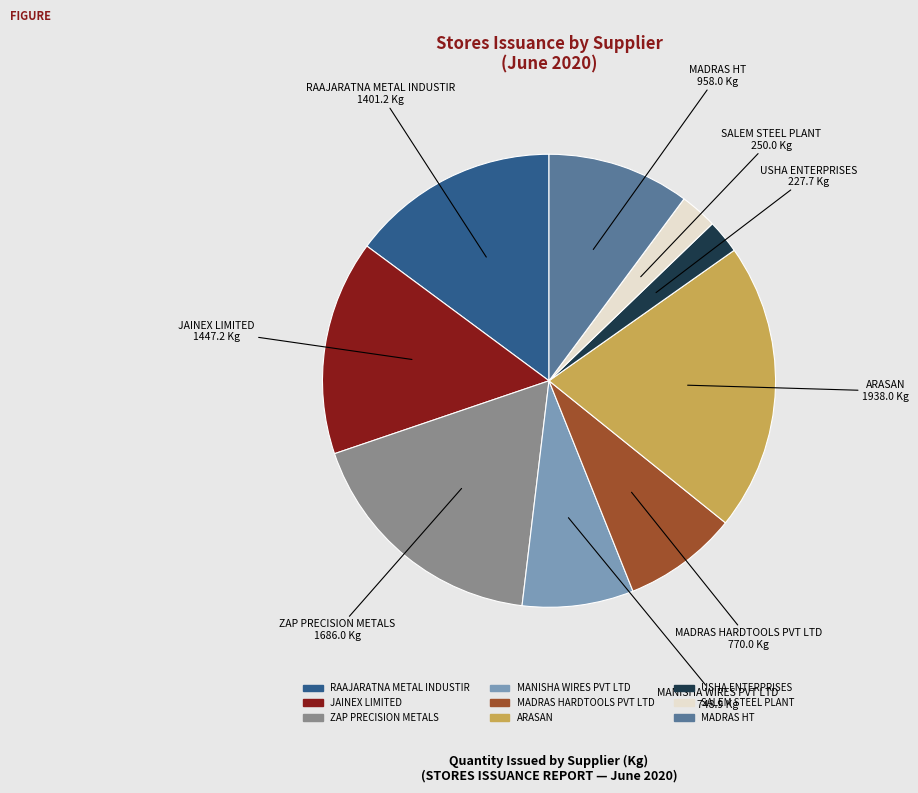

Is there any slice that represents more than half of the pie?

No